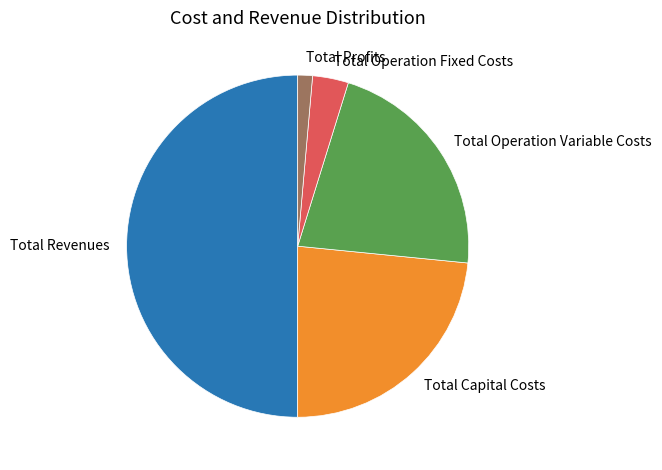

True or false: Total Revenues accounts for 44% of the total.

False